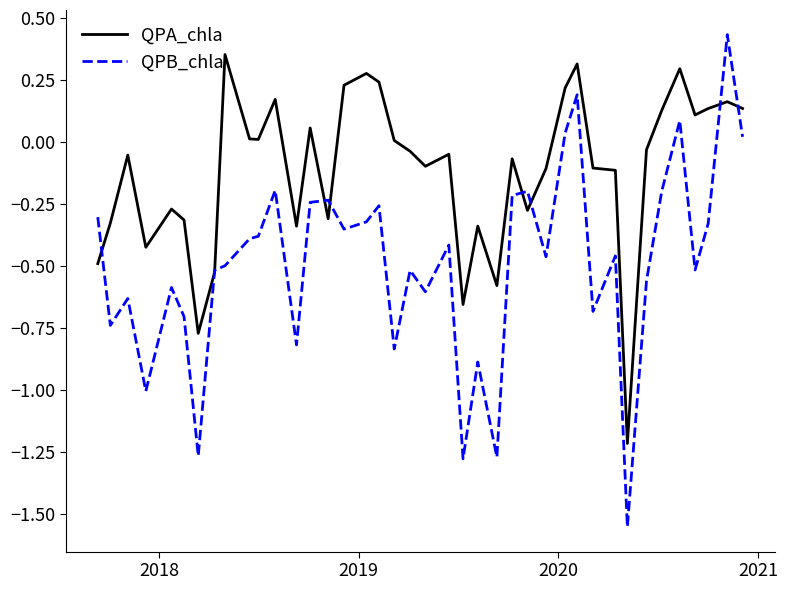

Which series has the largest total across all categories?

QPA_chla